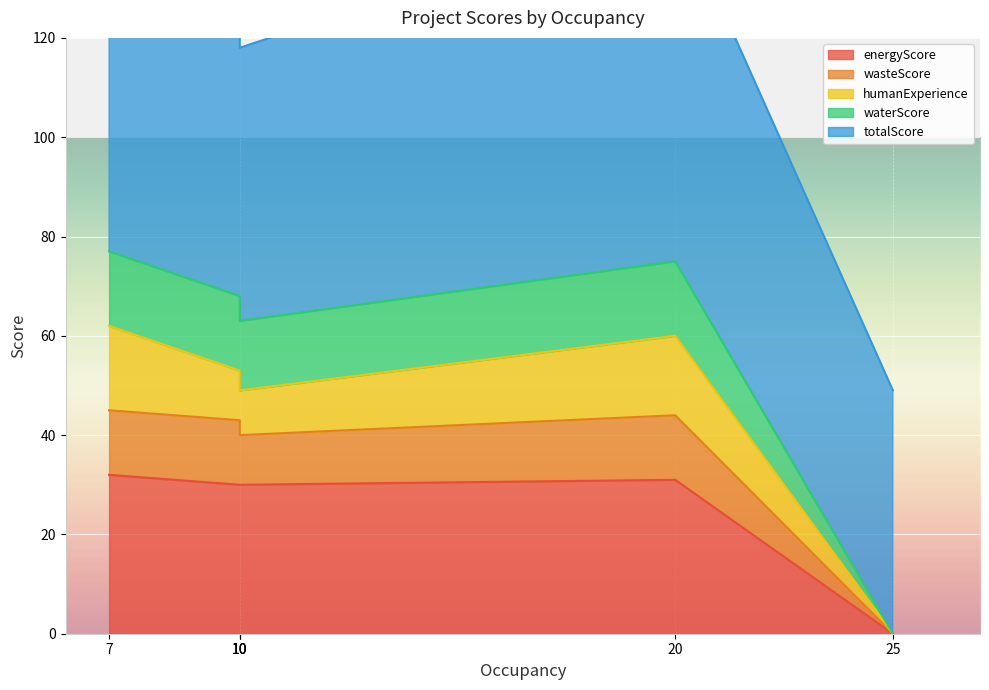

True or false: waterScore and totalScore cross at least once.

False